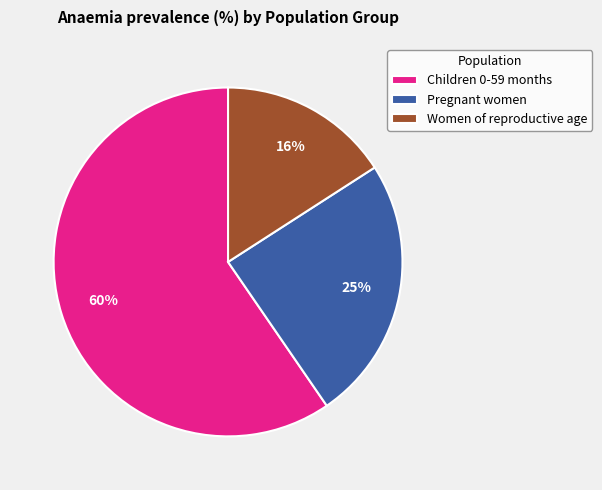

What percentage is the Women of reproductive age slice, to the nearest percent?

16%